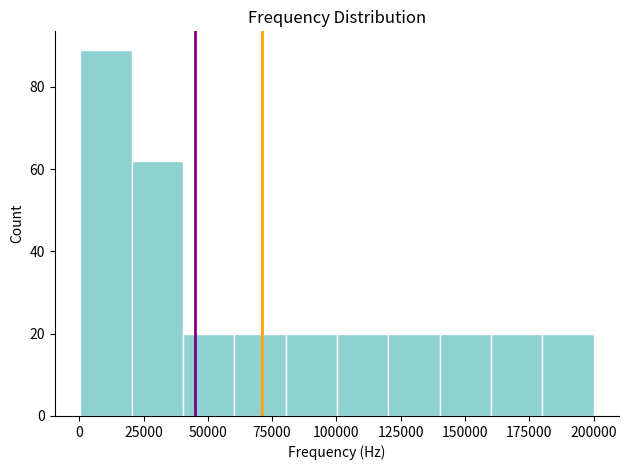

Read against the x-axis, roughly where is the centre of the tallest bar?

10000